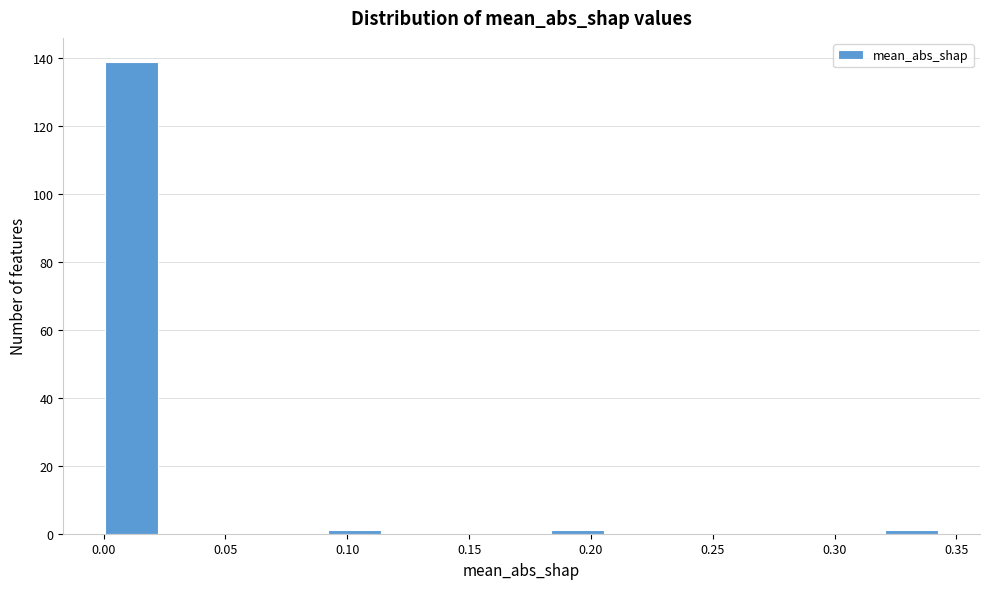

Over which range of the x-axis is the bar tallest?

0.000 to 0.025